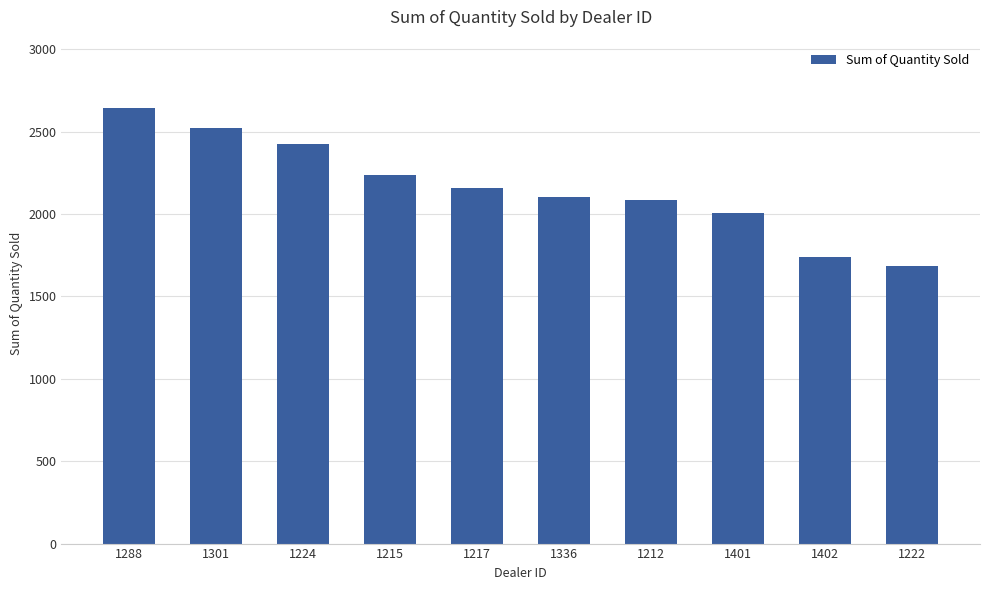

Reading left to right, what are all the values shown in this chart?

2644	2523	2422	2238	2158	2102	2083	2006	1738	1683